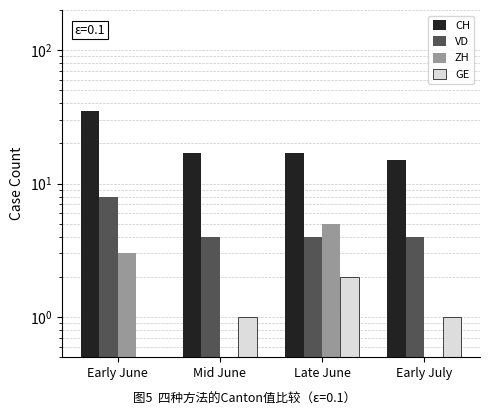

How many bars are there in total?

16